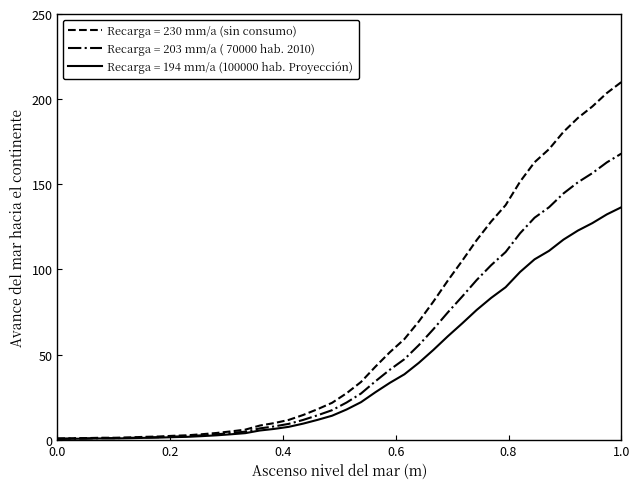

Which series has the largest total across all categories?

Recarga = 230 mm/a (sin consumo)